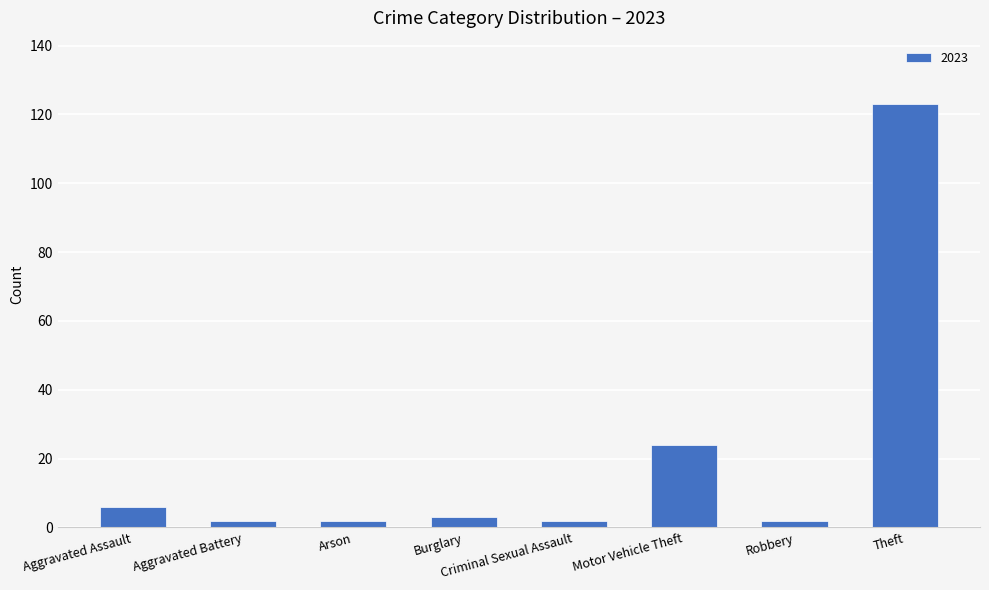

What is the sum of the values at Aggravated Assault and Burglary?

9